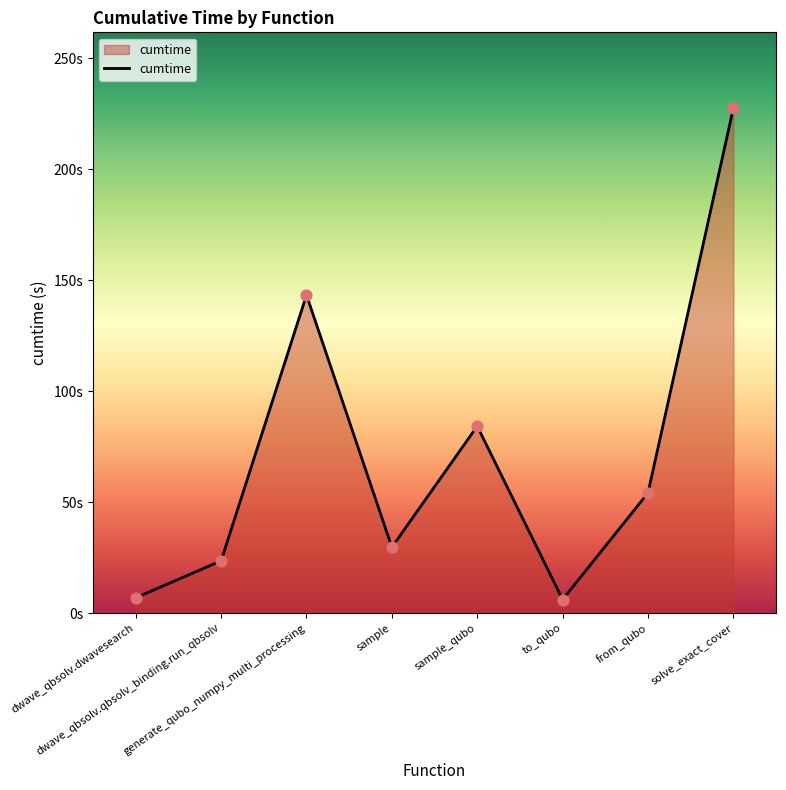

What is the ratio of the value at generate_qubo_numpy_multi_processing to the value at to_qubo?

23.5